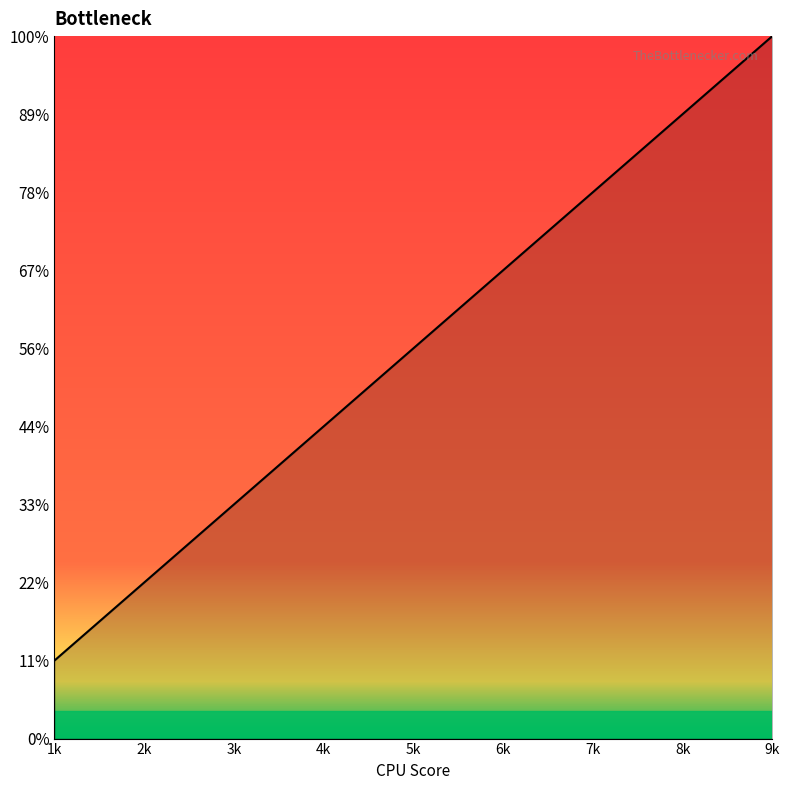

Does the chart display data point markers on the line(s)?

No